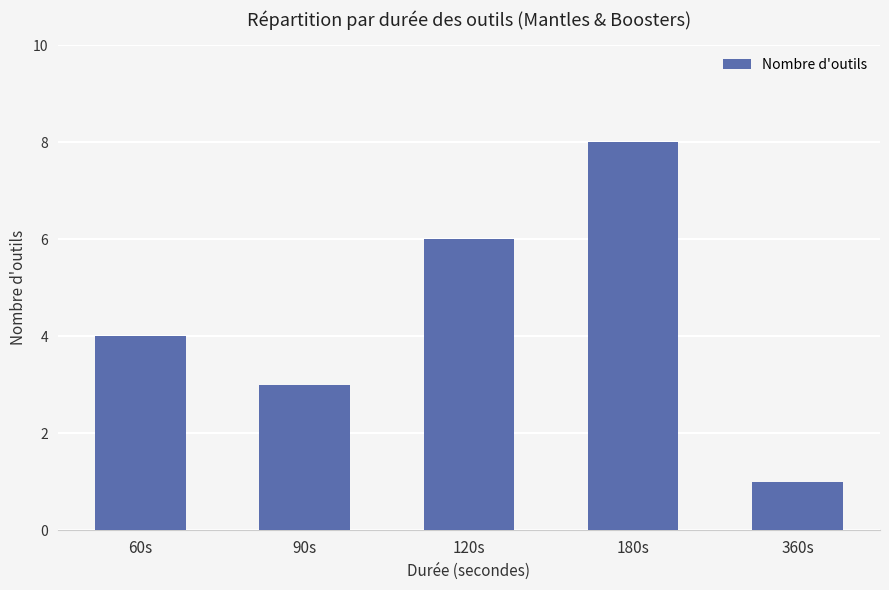

At which category does the chart reach its minimum across all series?

360s